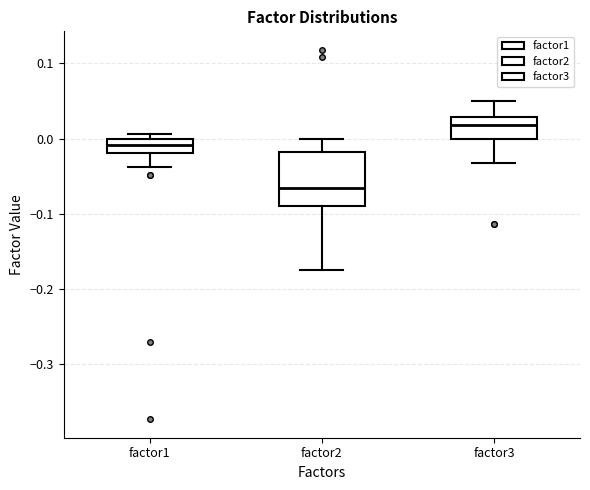

Reading left to right, read every box against the y-axis: the position of its median line, the range the box covers, and the ends of its whiskers. The values are not printed on the chart, so give them approximately, as read against the axis.

factor1: median -0.01, box -0.02 to 0.00, whiskers -0.04 to 0.01
factor2: median -0.07, box -0.09 to -0.02, whiskers -0.18 to 0.00
factor3: median 0.02, box 0.00 to 0.03, whiskers -0.03 to 0.05